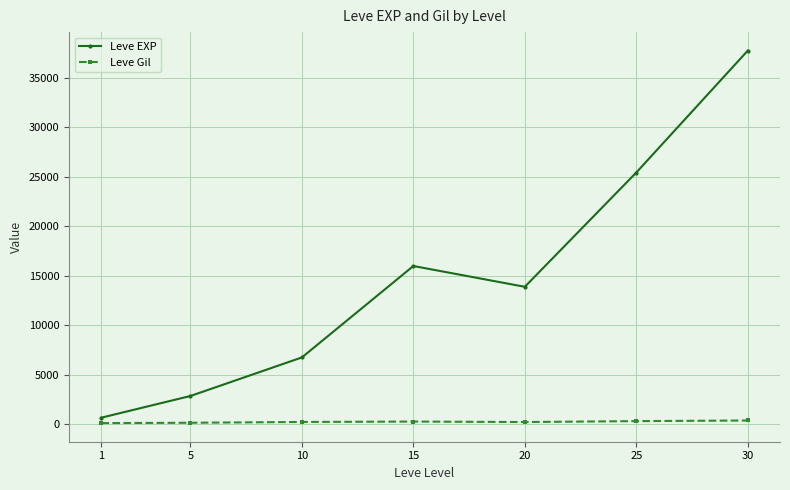

How many interior local valleys does the Leve EXP series have?

1